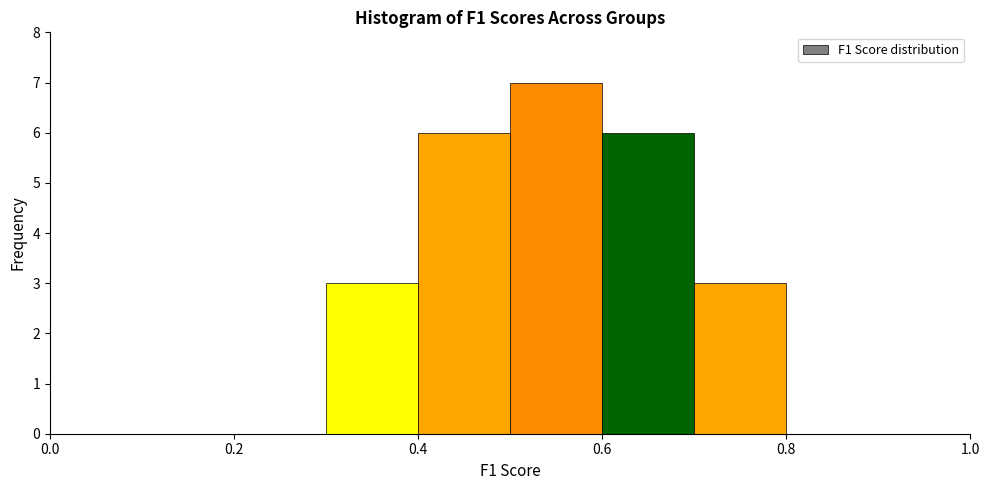

Reading left to right, list every bar in this chart as the range it spans on the x-axis followed by its height. The values are not printed on the chart, so give them approximately, as read against the axis.

0.0 to 0.1: 0
0.1 to 0.2: 0
0.2 to 0.3: 0
0.3 to 0.4: 3
0.4 to 0.5: 6
0.5 to 0.6: 7
0.6 to 0.7: 6
0.7 to 0.8: 3
0.8 to 0.9: 0
0.9 to 1.0: 0